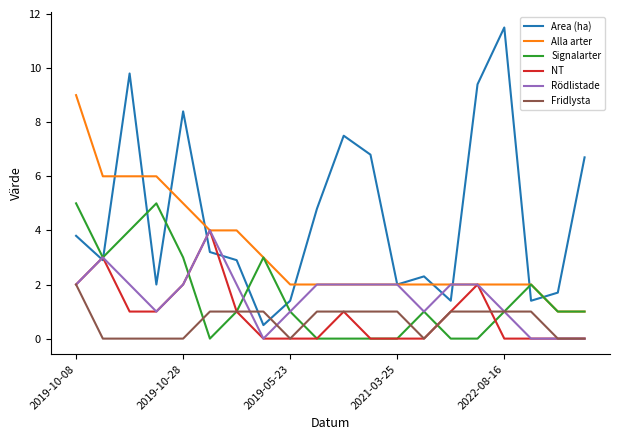

Which series has the largest total across all categories?

Area (ha)